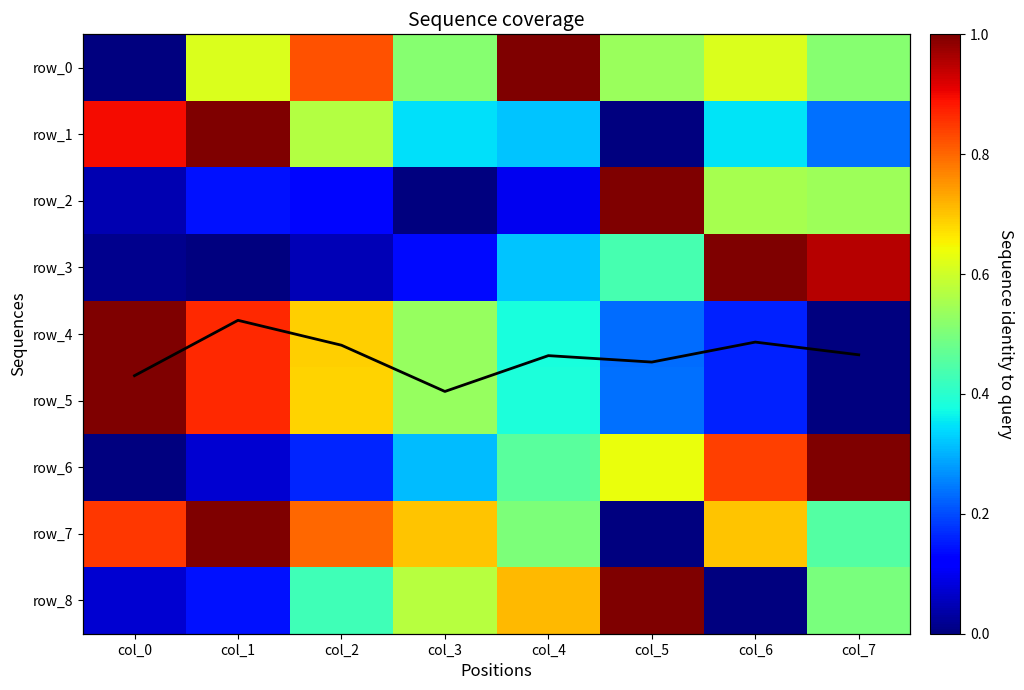

How many distinct data groups are displayed?

10